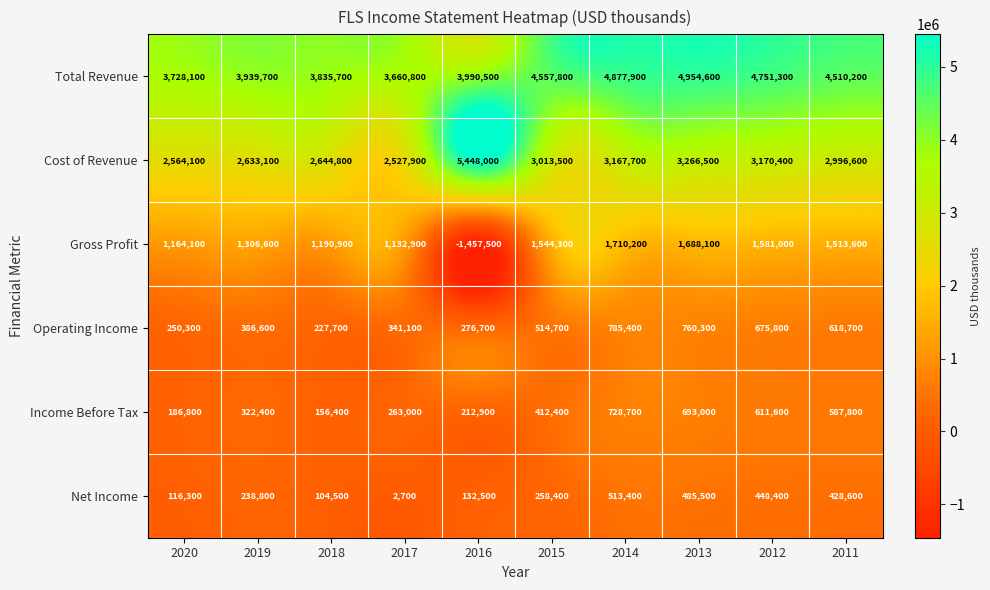

How many distinct data groups are displayed?

6